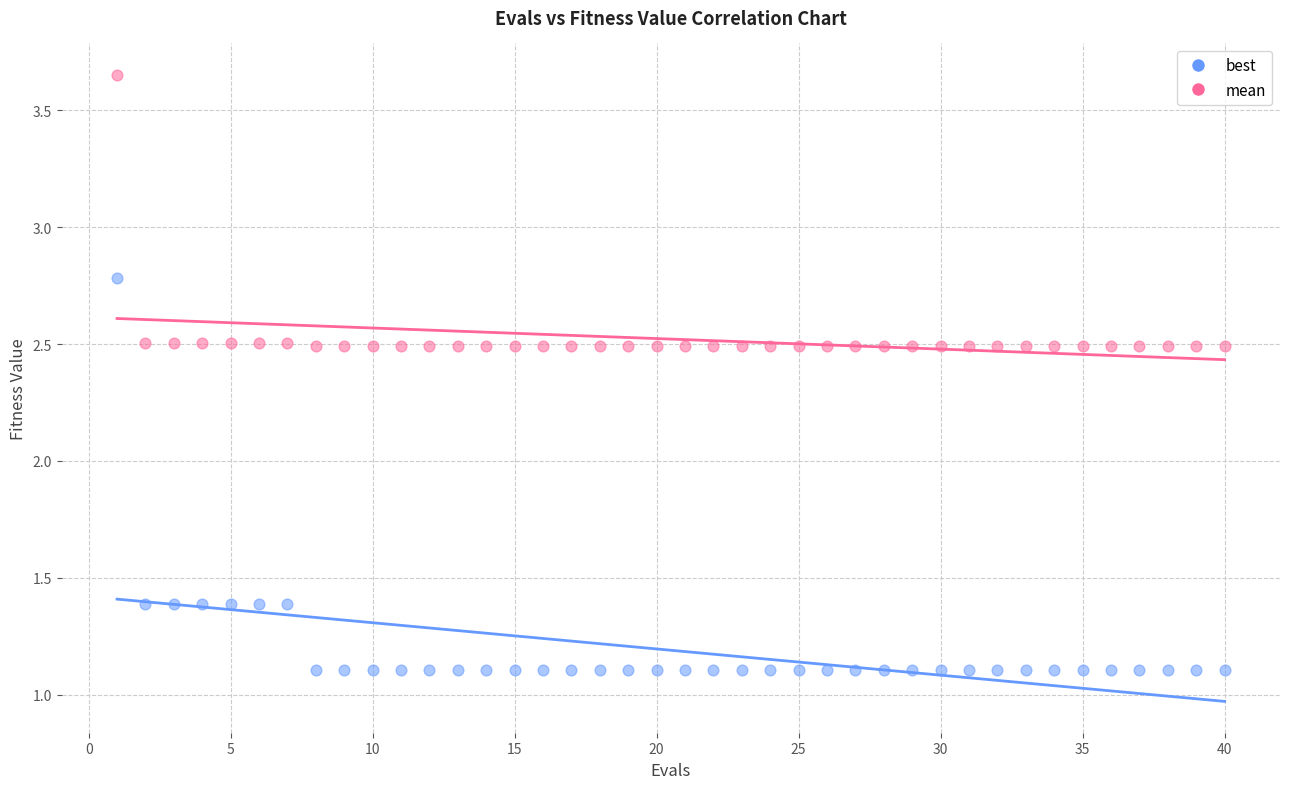

Across all data points, what is the range of X values (max minus min)?

39.0